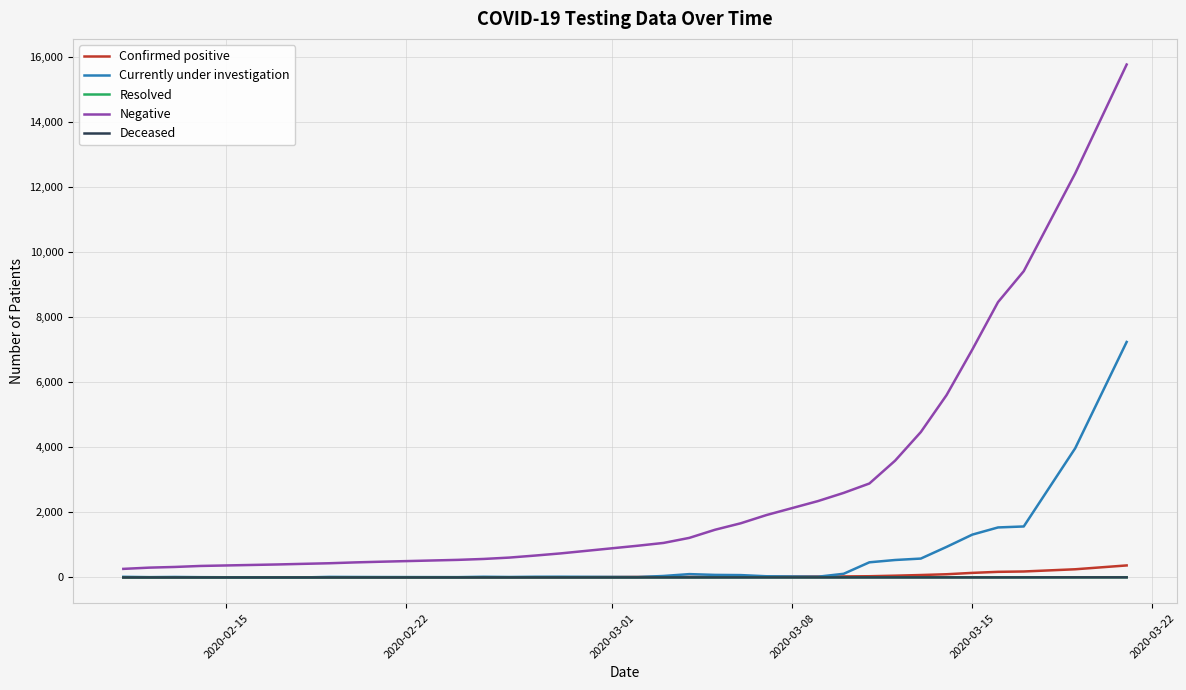

How many categories are shown in the chart?

31